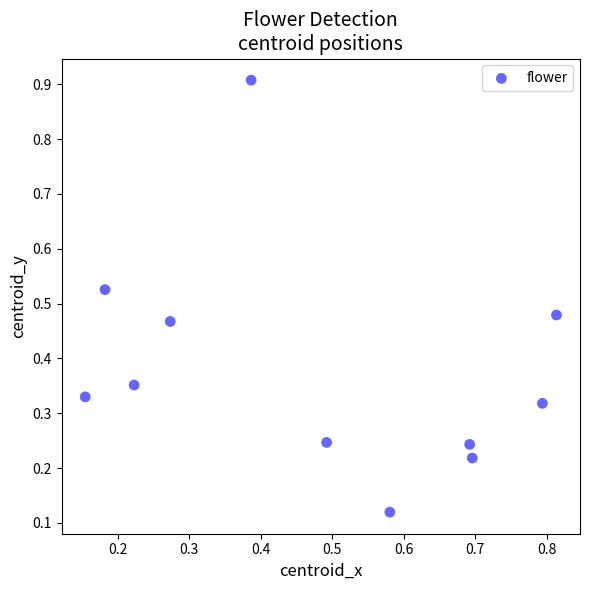

What is the range of Y values (max minus min)?

0.8